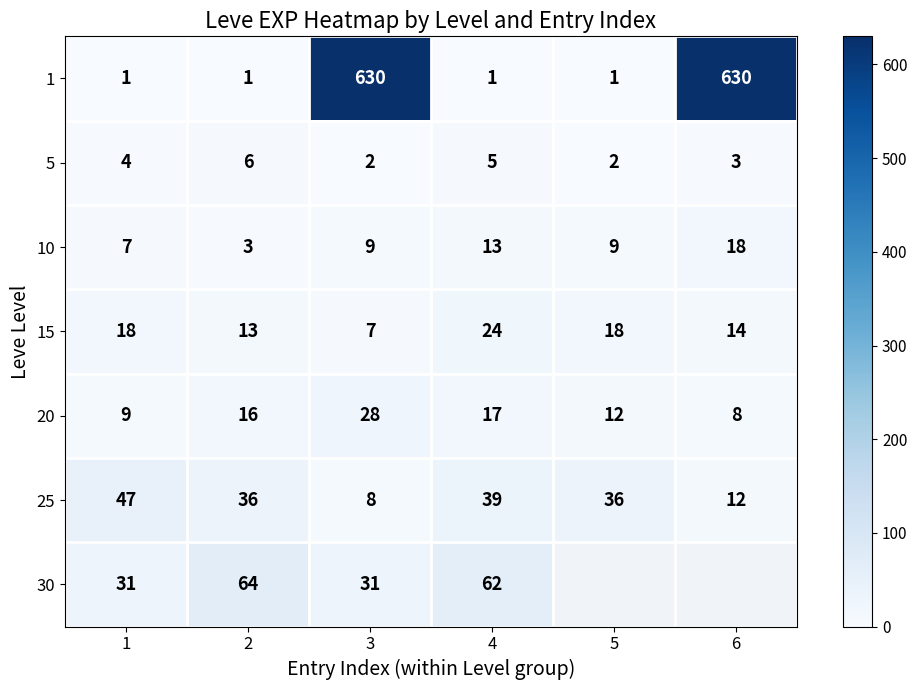

What is the difference between the highest and lowest values at 2?

63